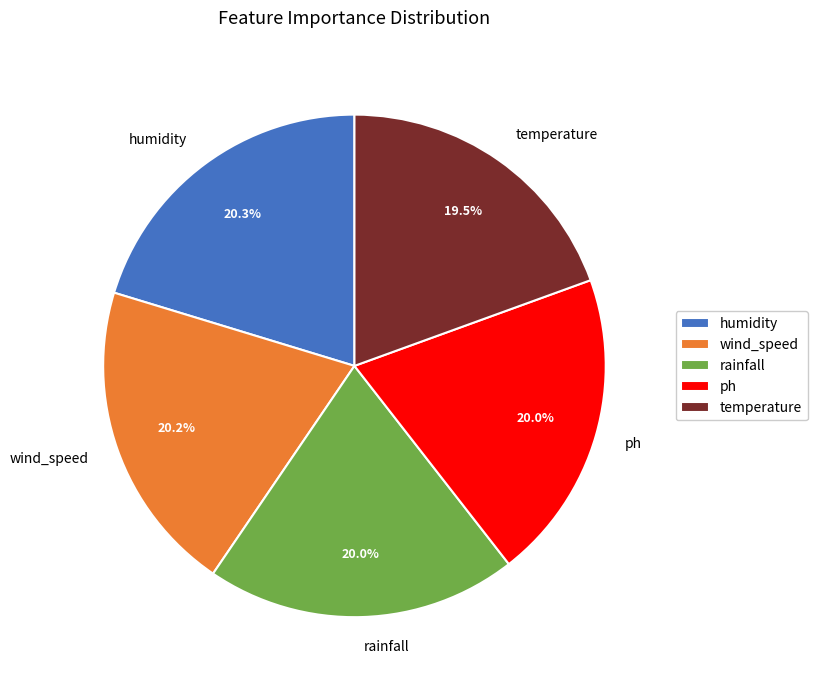

True or false: rainfall accounts for 15% of the total.

False